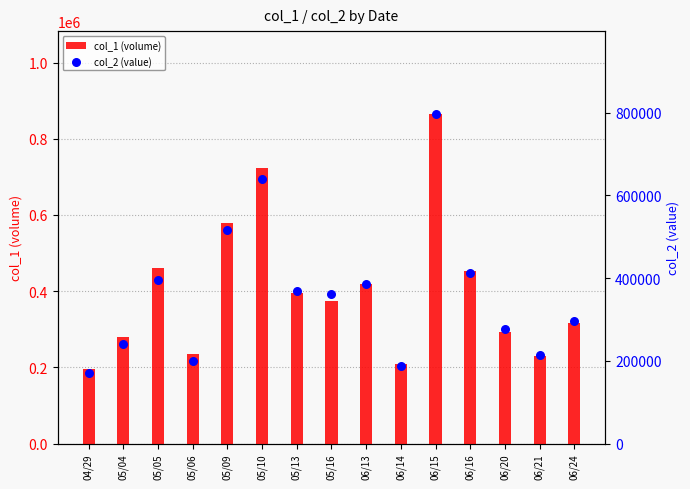

Which series has the largest Y range (max minus min)?

col_1 (volume)